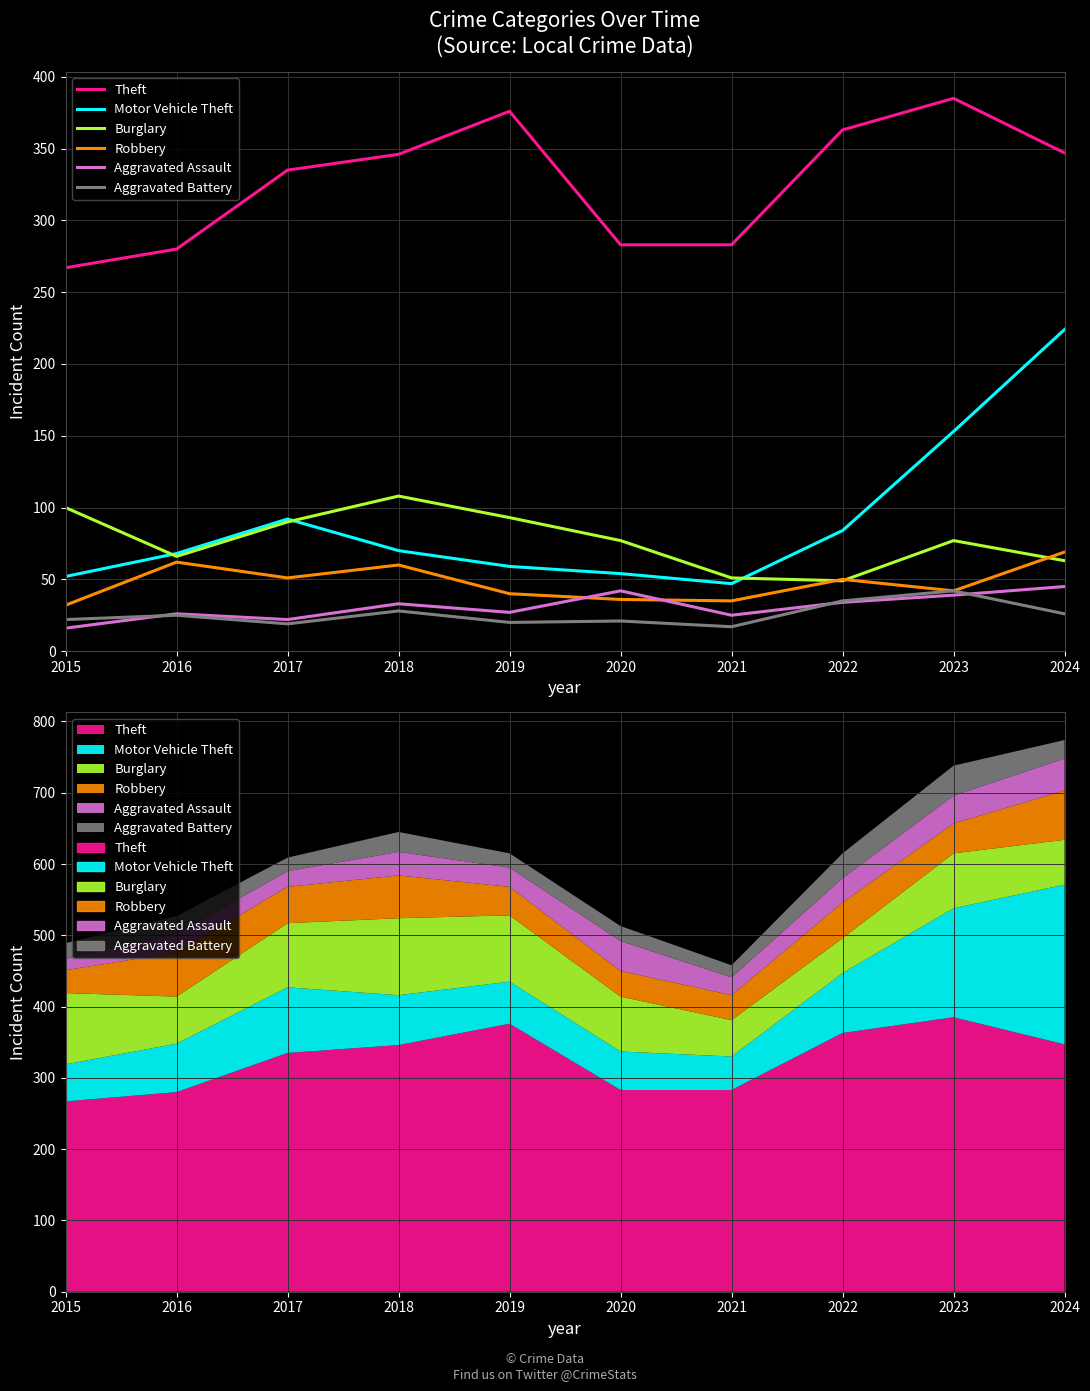

In Robbery, how many points are higher than both neighbors (excluding endpoints)?

3